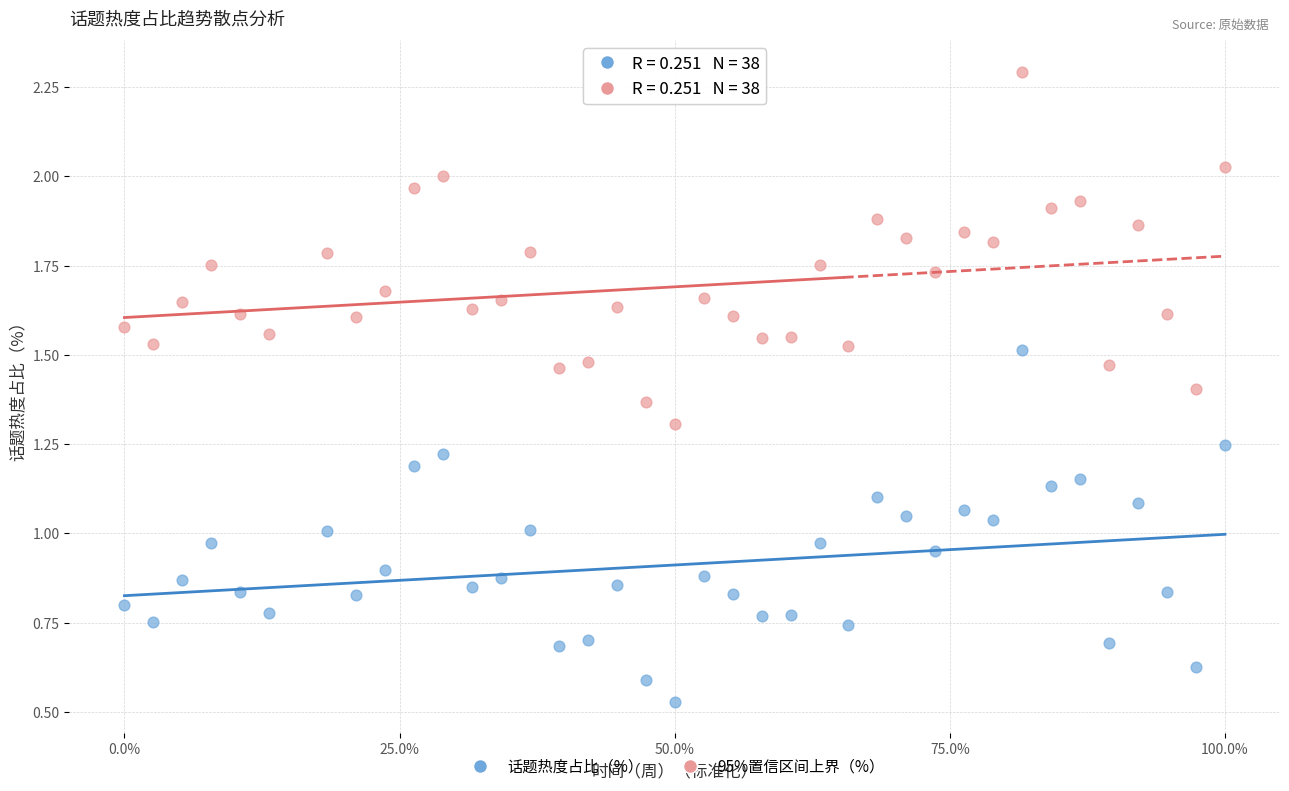

Which series reaches the minimum Y coordinate?

话题热度占比（%）